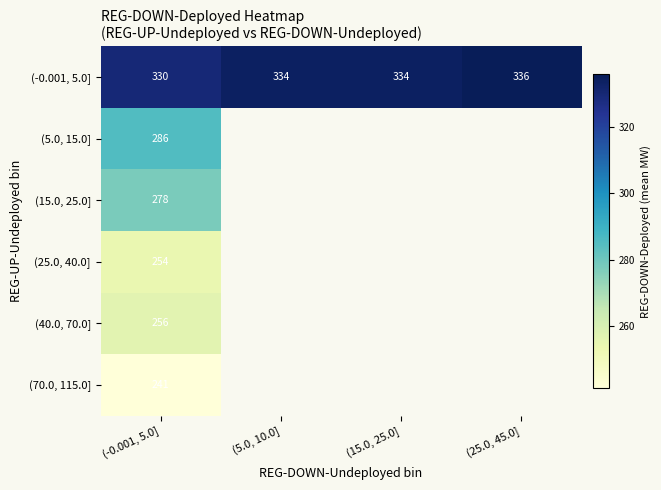

Is it true that (25.0, 40.0] equals 254 at (-0.001, 5.0]?

True